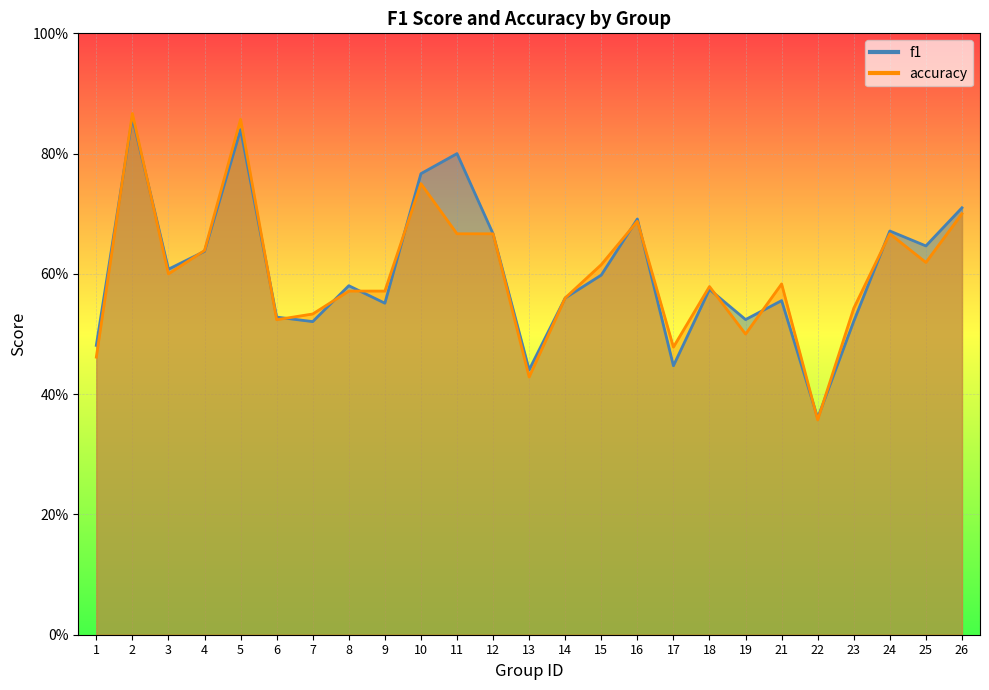

Which has a higher value, 13 or 15?

15